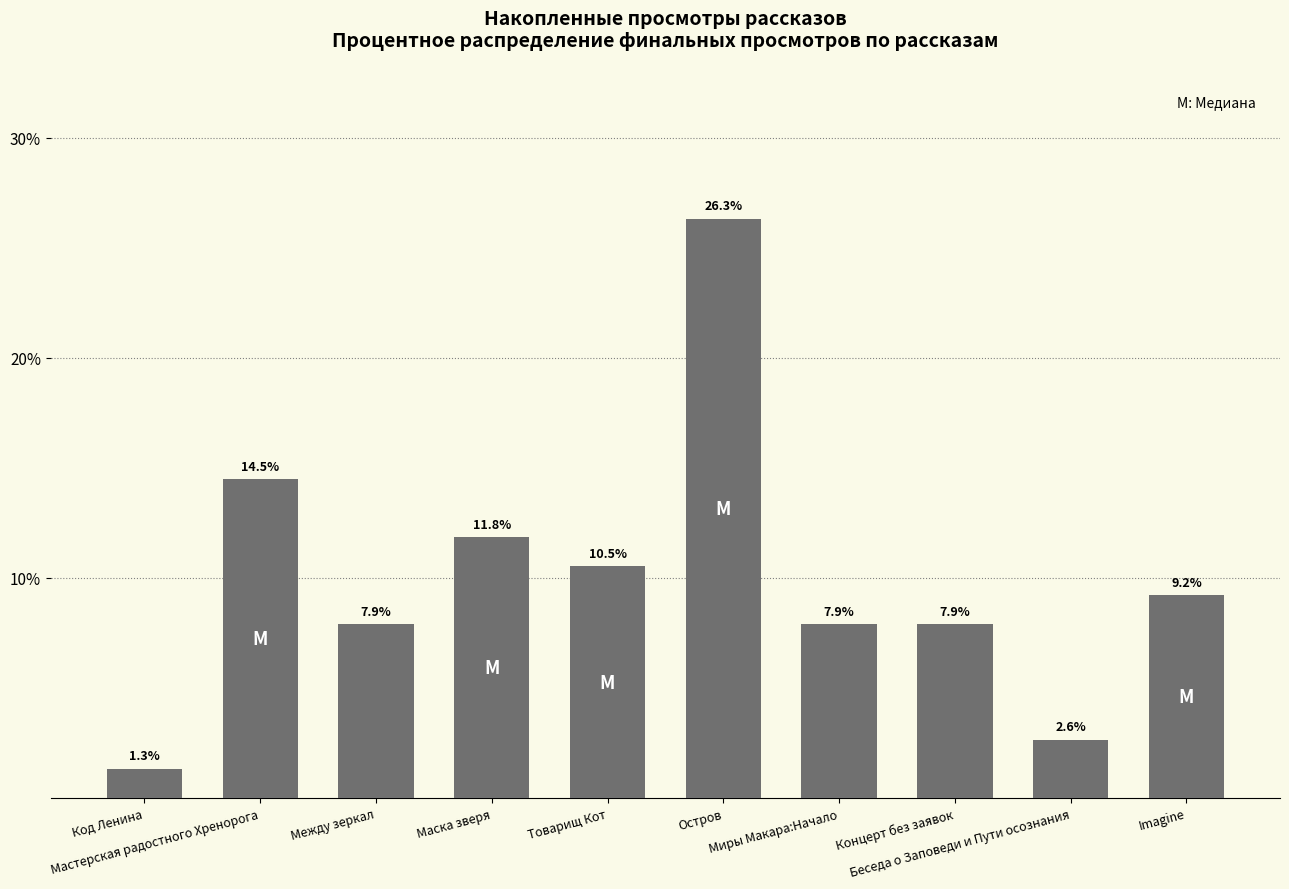

What is the value of the 10th bar from the left?

9.2